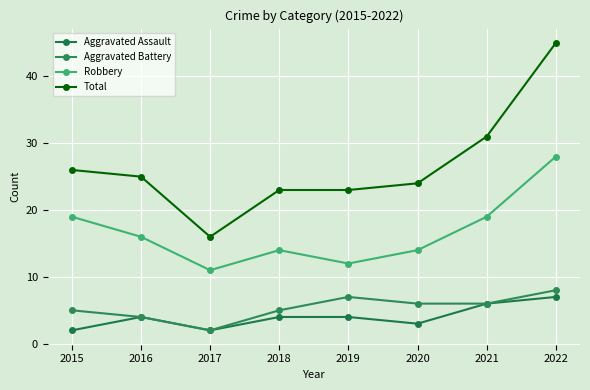

What is the maximum value shown in the chart?

45